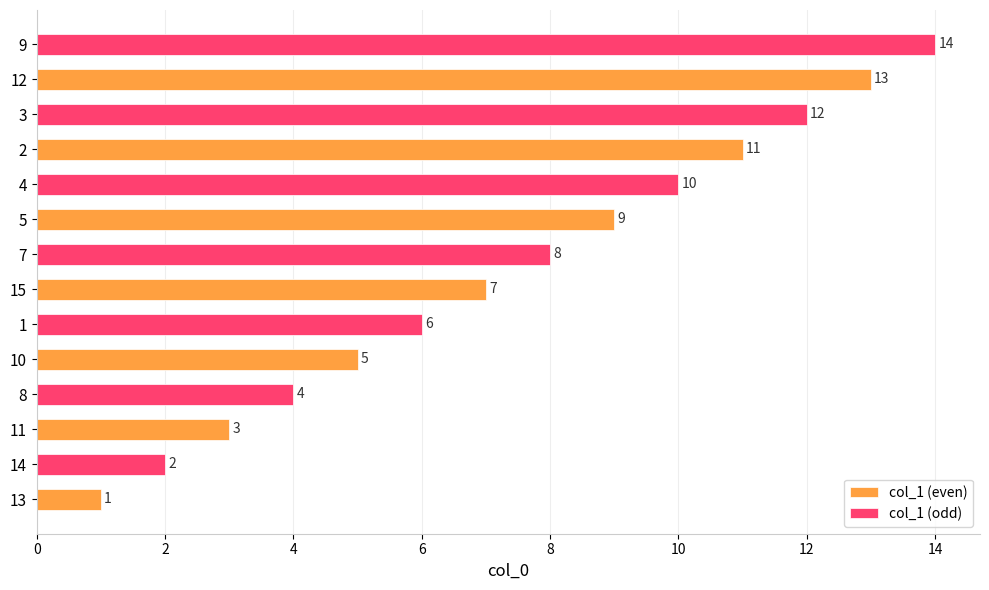

Is it true that col_1 (even) equals 5 at 10?

True